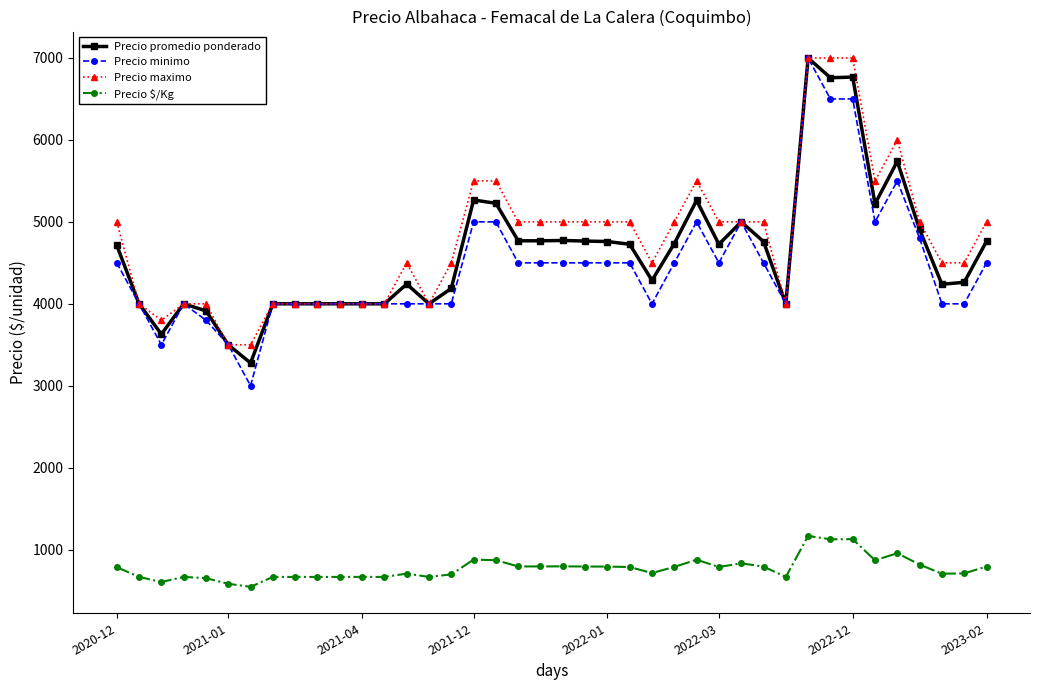

True or false: Precio promedio ponderado has more than 2 points higher than both neighbors.

True